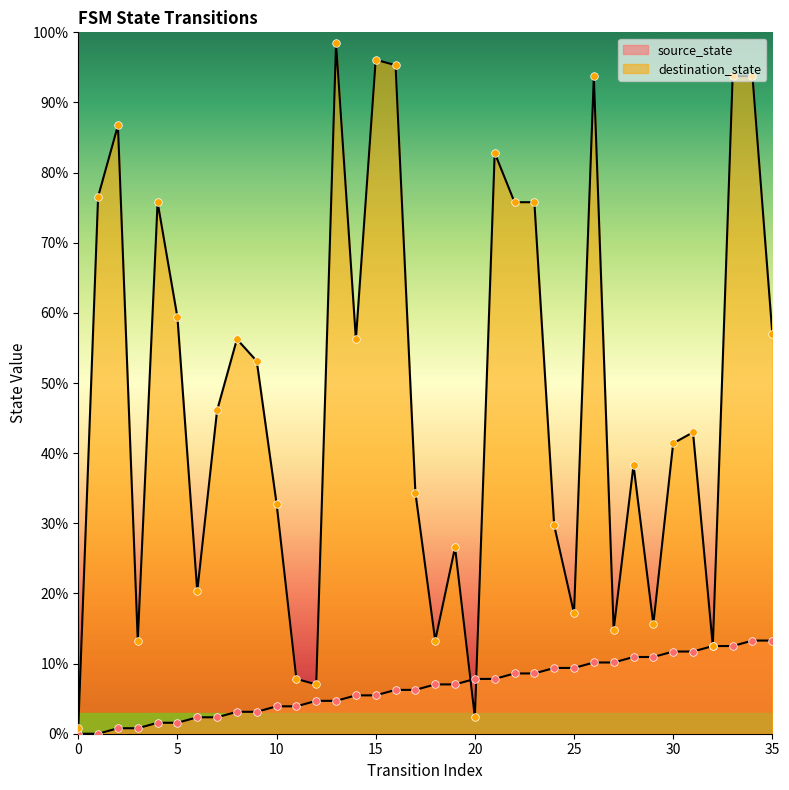

What is the total value across all series at 19?

33.6